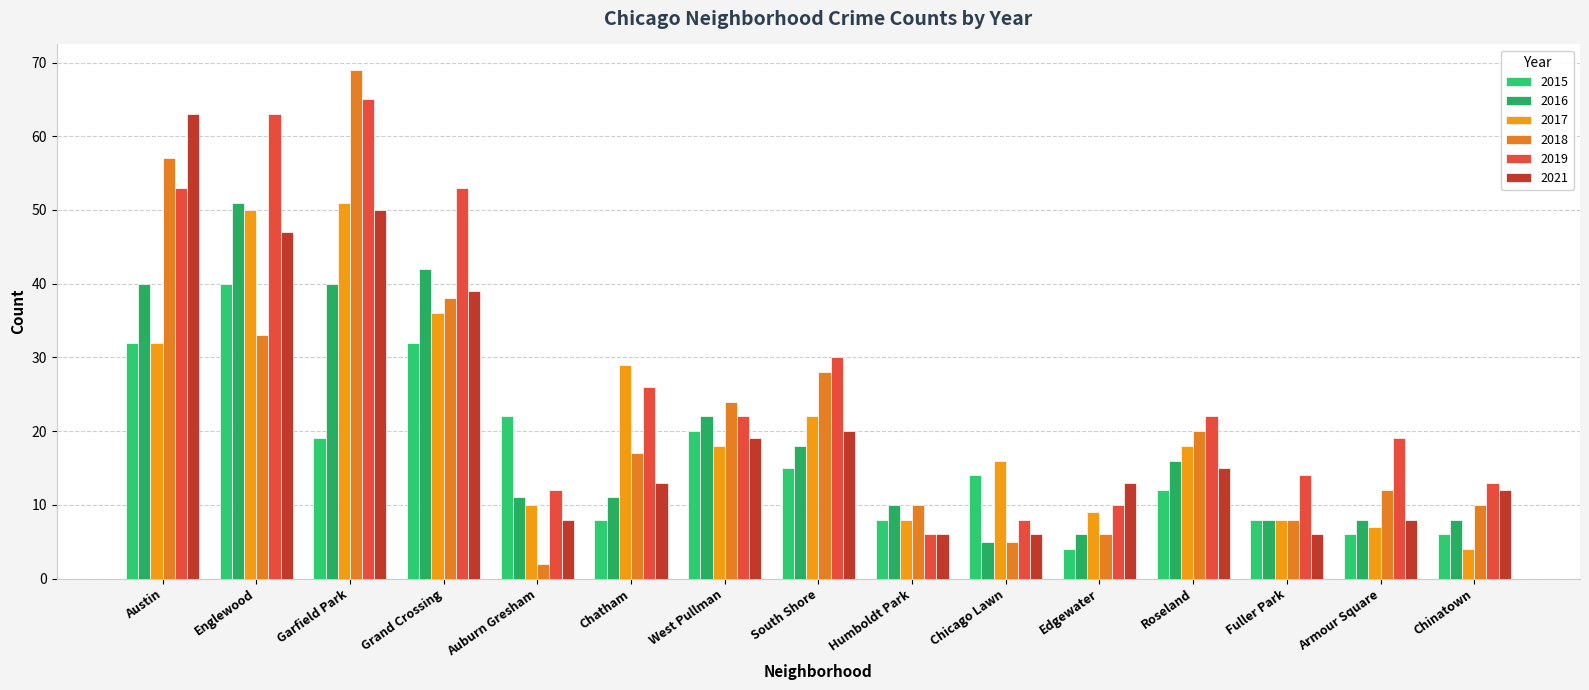

What is the value of the 2017 bar at the 3rd from the left?

51